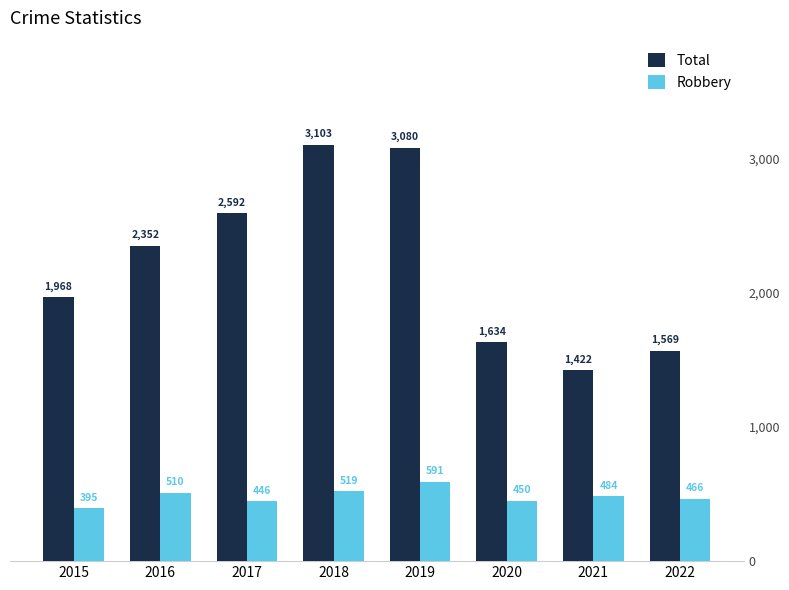

What is the approximate value of Robbery at 2019, to the nearest 5?

590